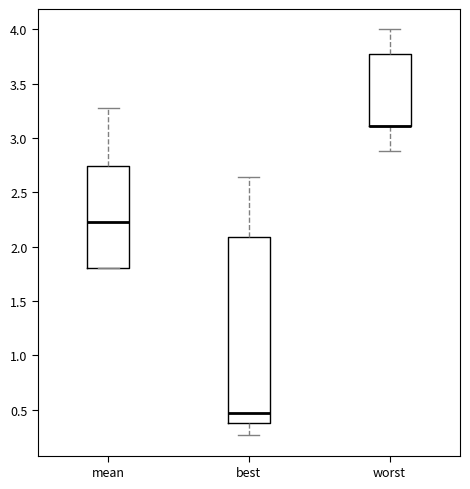

Reading left to right, transcribe this box plot: for each box, give where its median line is, the range the box spans, and where its two whiskers end, as read against the y-axis. The values are not printed on the chart, so give them approximately, as read against the axis.

mean: median 2.25, box 1.80 to 2.75, whiskers 1.80 to 3.30
best: median 0.45, box 0.40 to 2.10, whiskers 0.25 to 2.65
worst: median 3.10 (drawn on the box's lower edge), box 3.10 to 3.75, whiskers 2.90 to 4.00